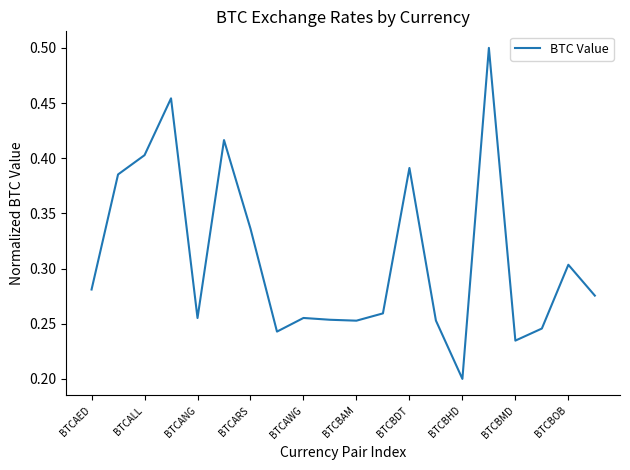

The value at BTCALL is 0.6. True or false?

False